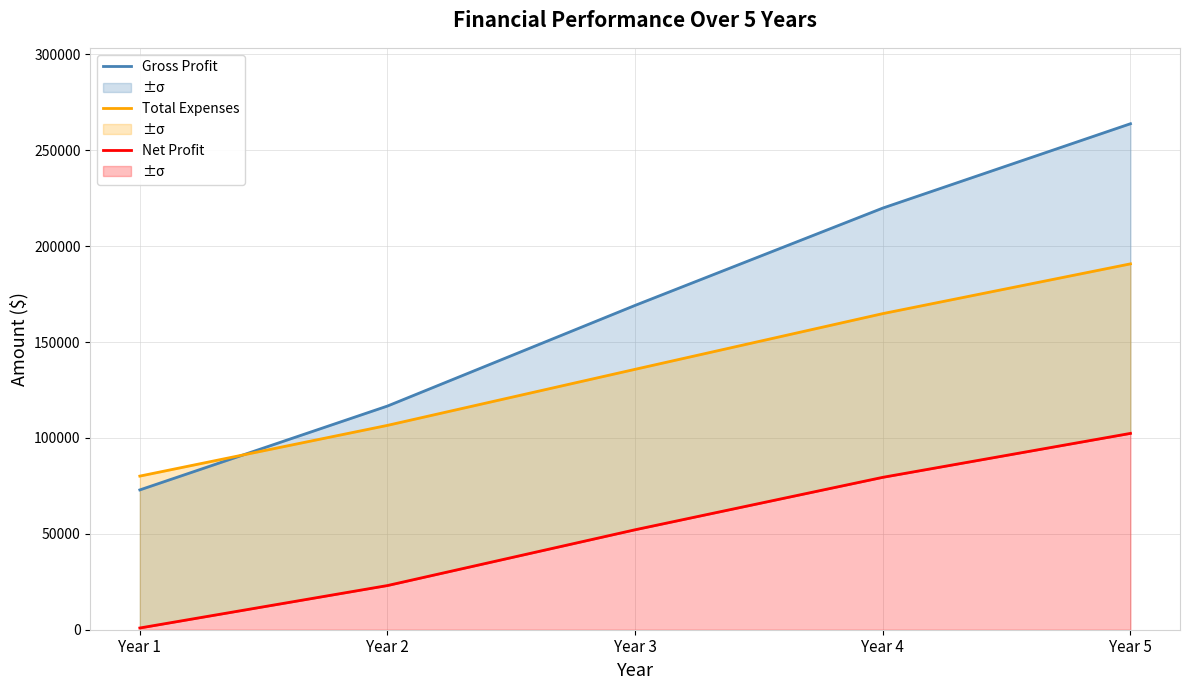

Does the chart have visible grid lines?

Yes